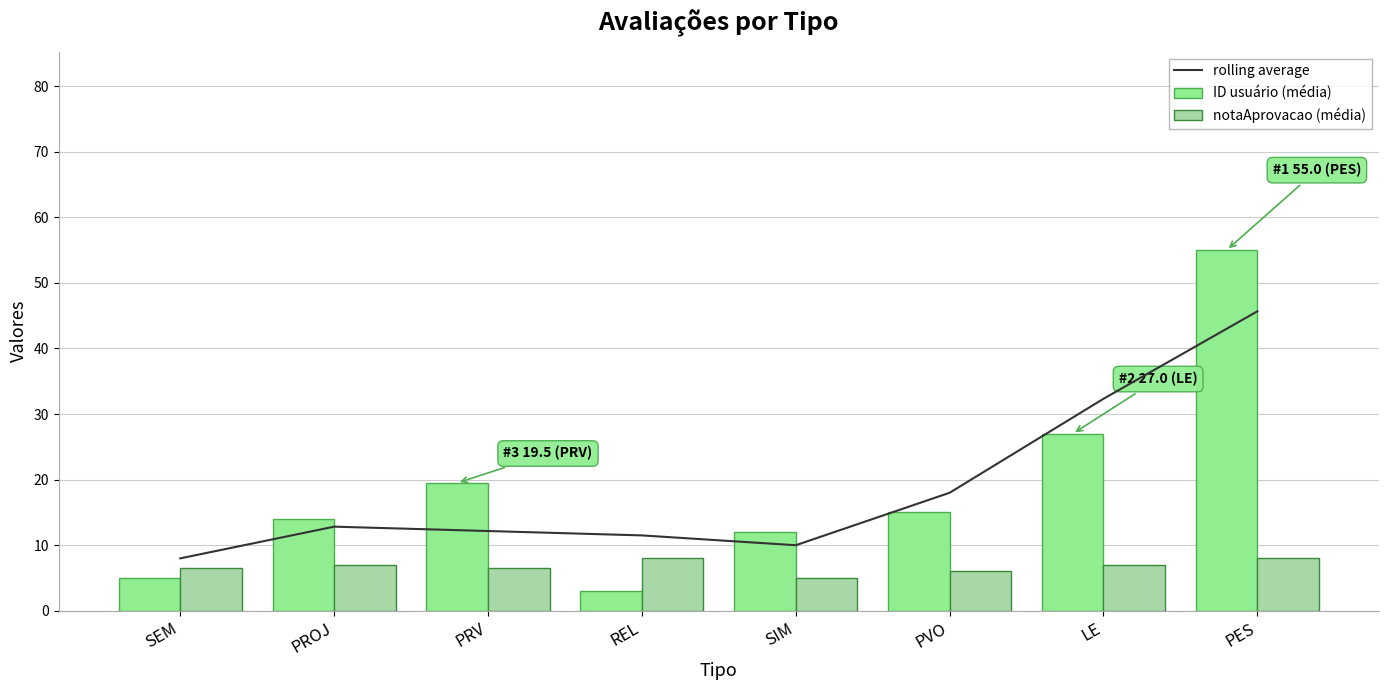

What is the difference between the maximum and minimum values in the ID usuário (média) series?

52.0